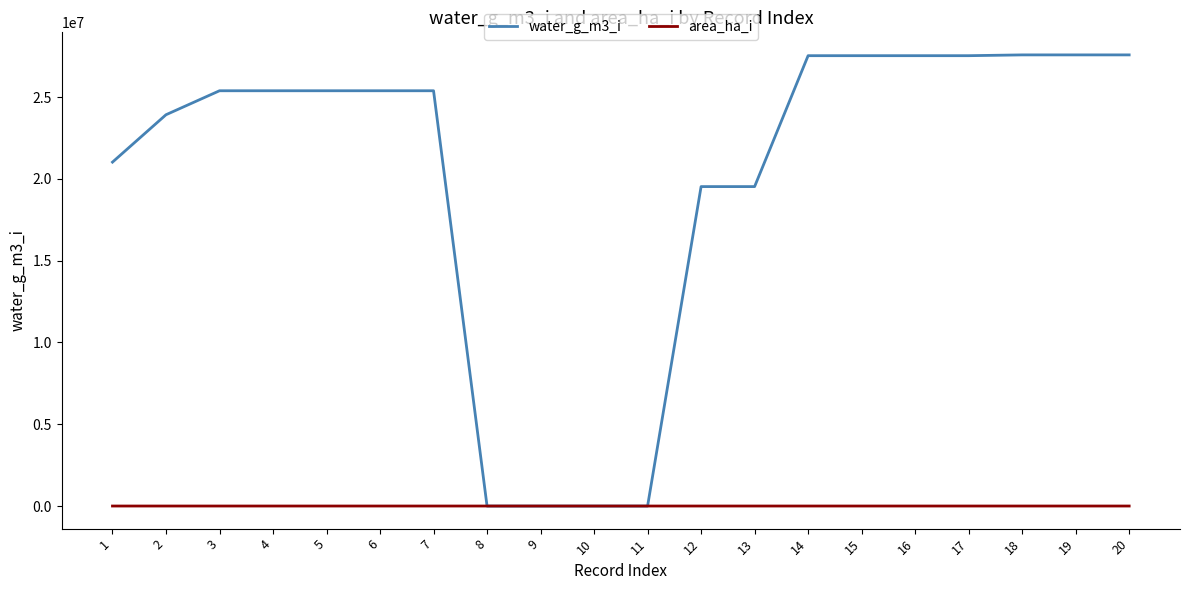

Where do area_ha_i and water_g_m3_i first cross each other?

7 and 8